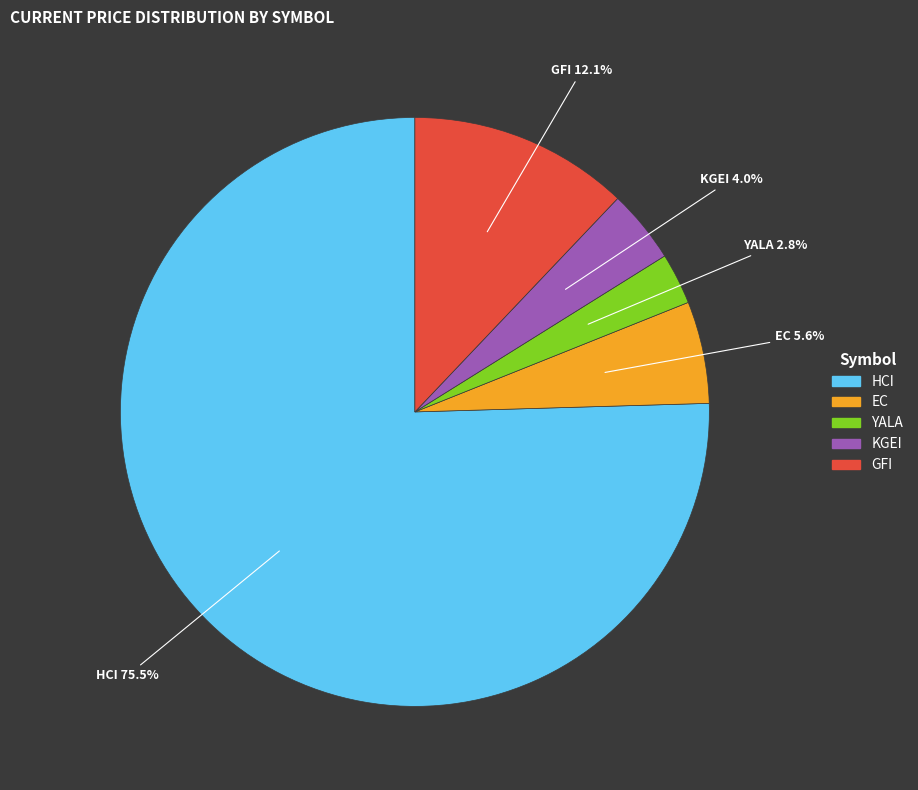

What is the smallest slice in the pie chart?

YALA